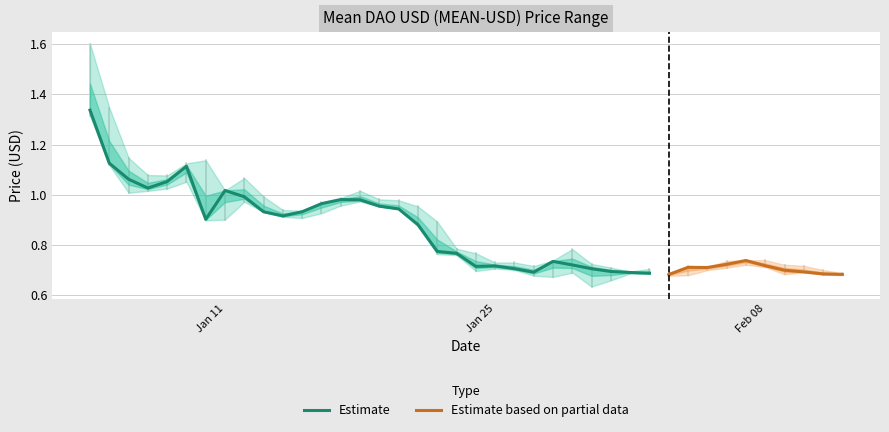

Is it true that Estimate equals 1.0 at Jan 25?

False